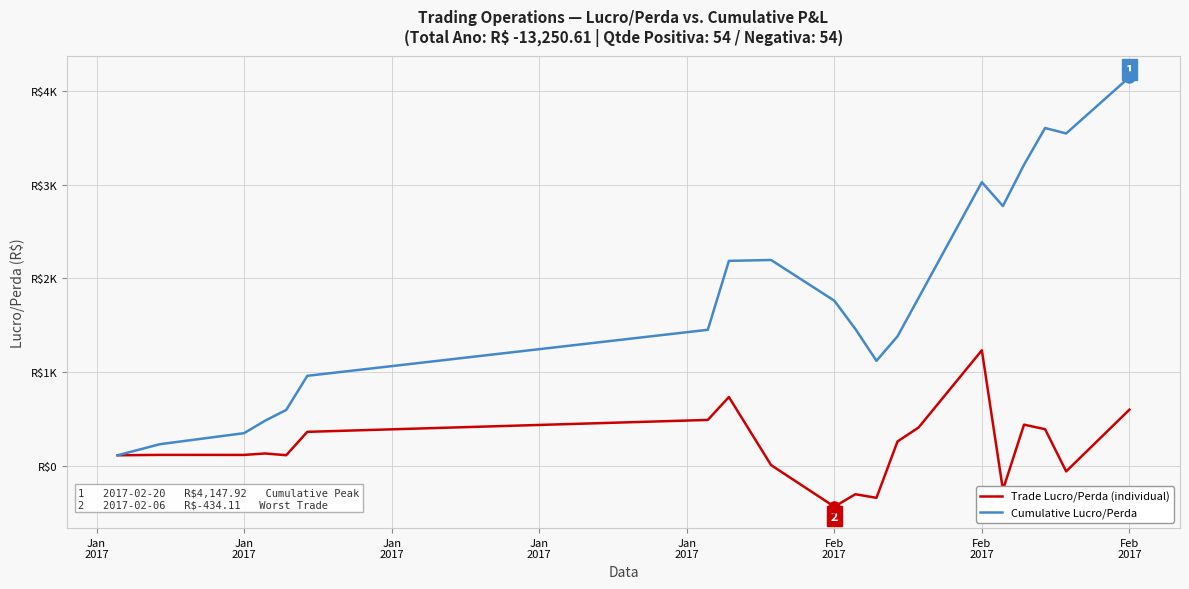

Reading right to left, transcribe all the data shown in this chart.

Trade Lucro/Perda (individual): 600.5	-58.0	392.1	440.6	-254.9	1234.0	410.5	261.6	-339.9	-301.7	-434.1	9.3	735.4	491.1	363.9	114.6	133.1	117.9	118.0	113.9
Cumulative Lucro/Perda: 4147.9	3547.4	3605.4	3213.3	2772.7	3027.7	1793.7	1383.3	1121.7	1461.6	1763.3	2197.4	2188.1	1452.7	961.6	597.6	483.0	349.9	231.9	113.9